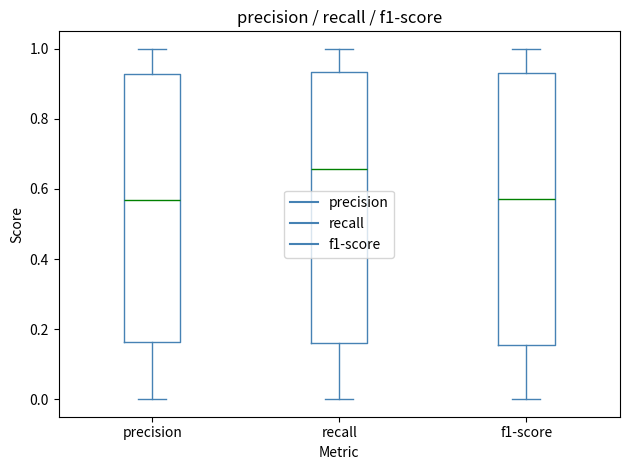

Which box has the highest median line?

recall